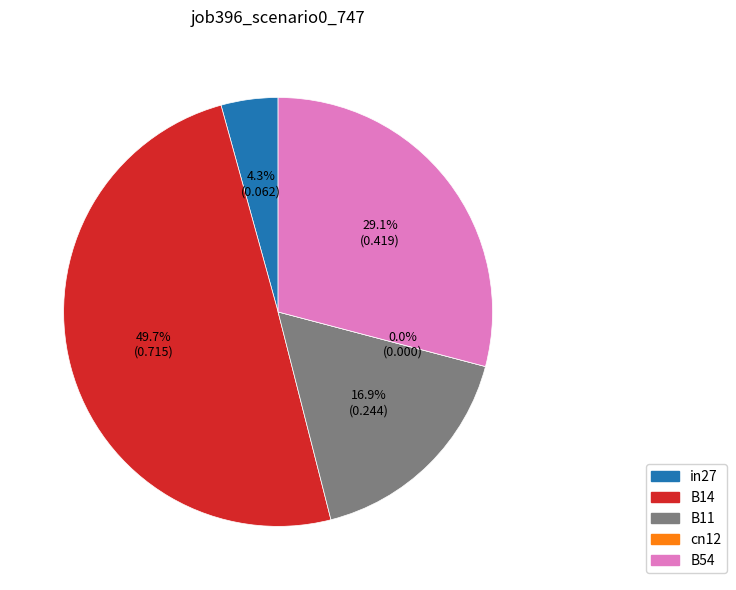

What is the change in value from in27 to B11?

+0.2